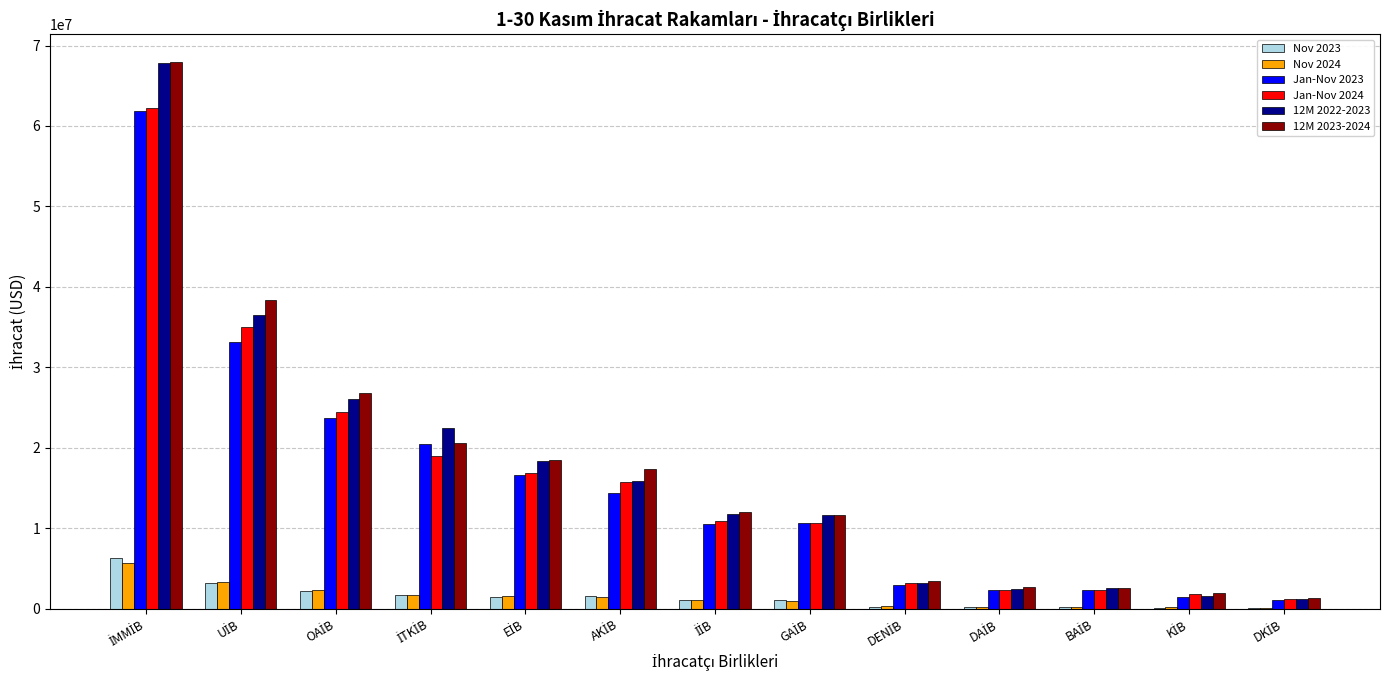

What is the sum of all 12M 2022-2023 values?

221833869.2